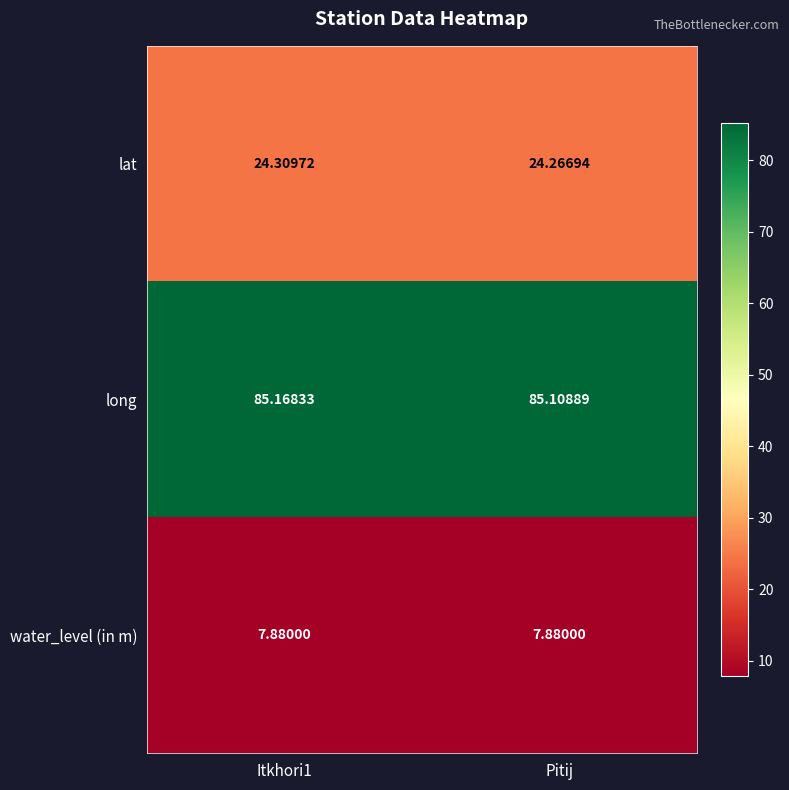

At which label is lat closest to 24?

Pitij